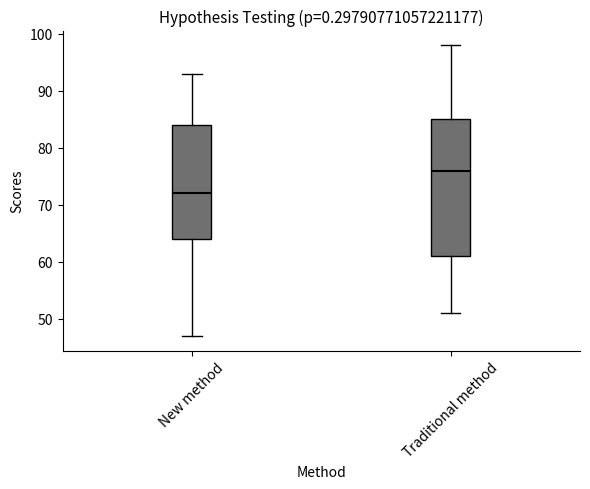

Reading left to right, read every box against the y-axis: the position of its median line, the range the box covers, and the ends of its whiskers. The values are not printed on the chart, so give them approximately, as read against the axis.

New method: median 72, box 64 to 84, whiskers 47 to 93
Traditional method: median 76, box 61 to 85, whiskers 51 to 98